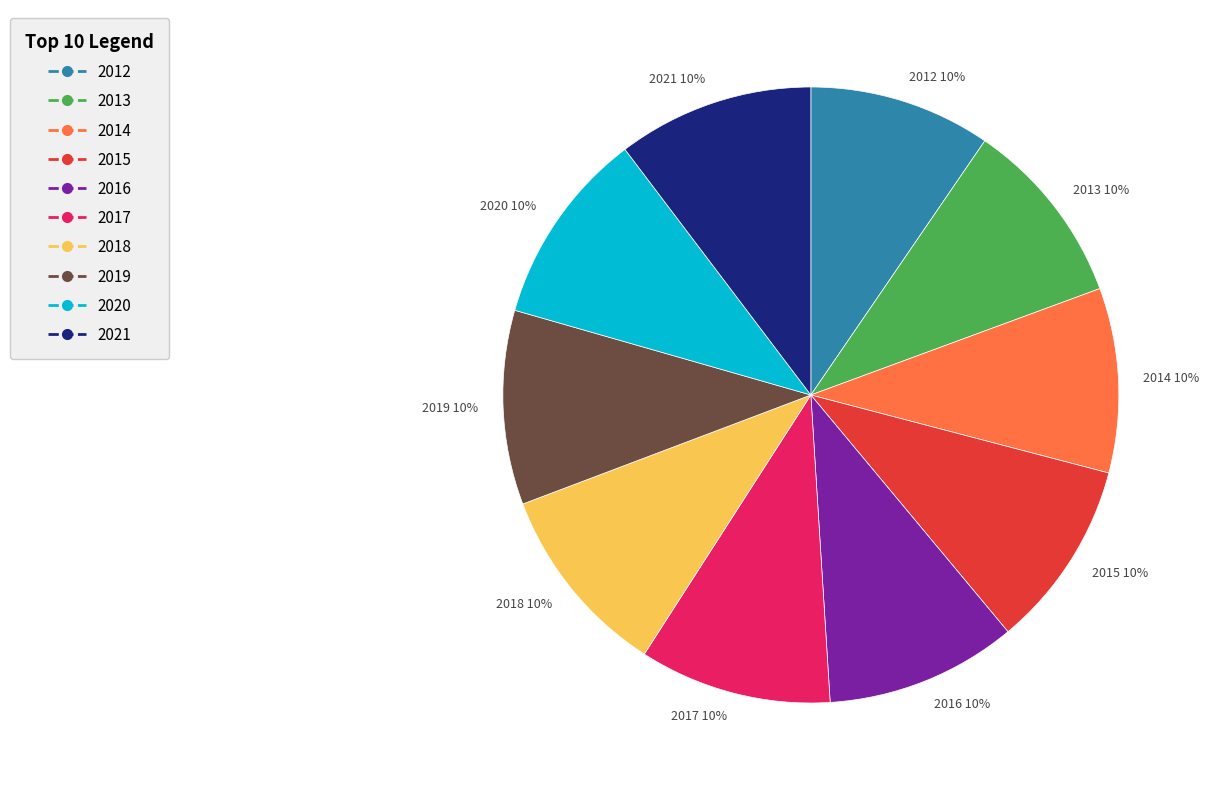

Count the number of slices in the pie.

10